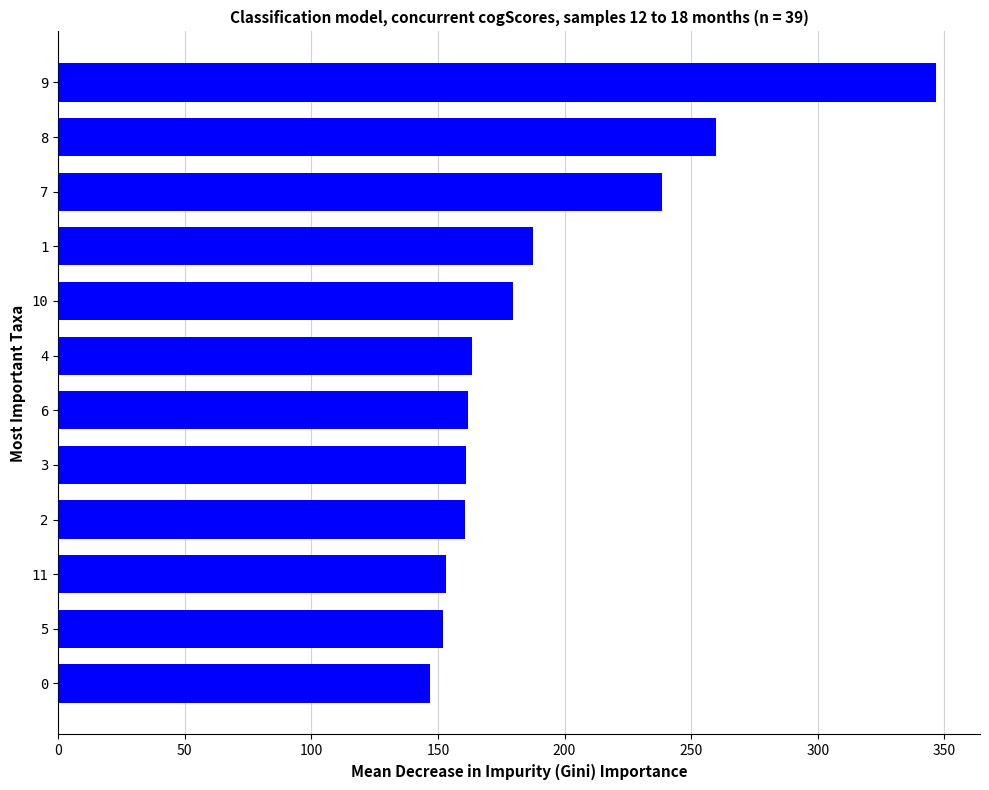

True or false: the data shows 294.3 at 10.

False